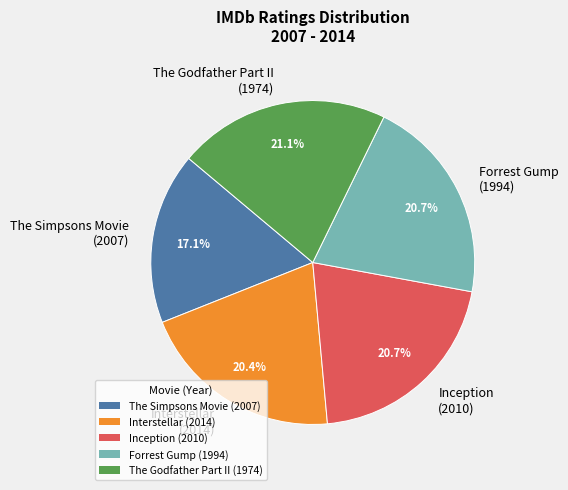

How much of the chart is everything except The Simpsons Movie (2007)?

82.9%